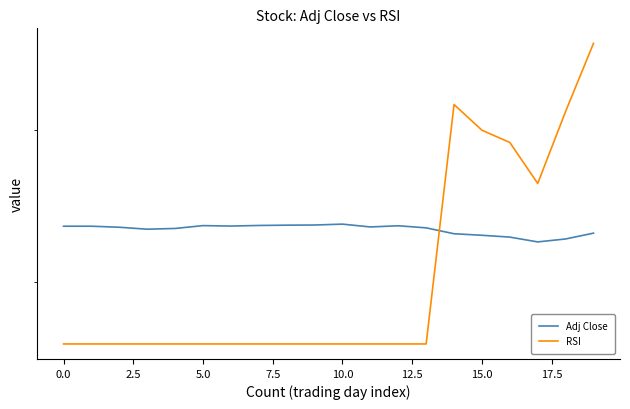

What is the minimum value shown in the chart?

16.9